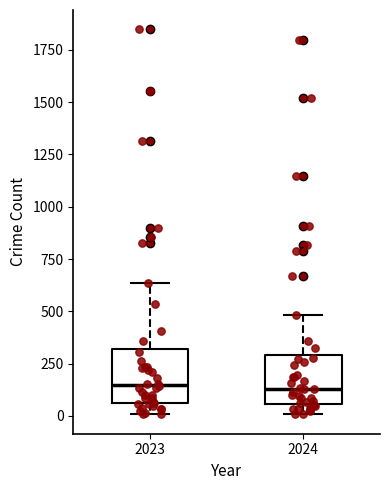

Where does the lower whisker of the box at x = 2024 end on the y-axis? The values are not printed on the chart, so give them approximately, as read against the axis.

0